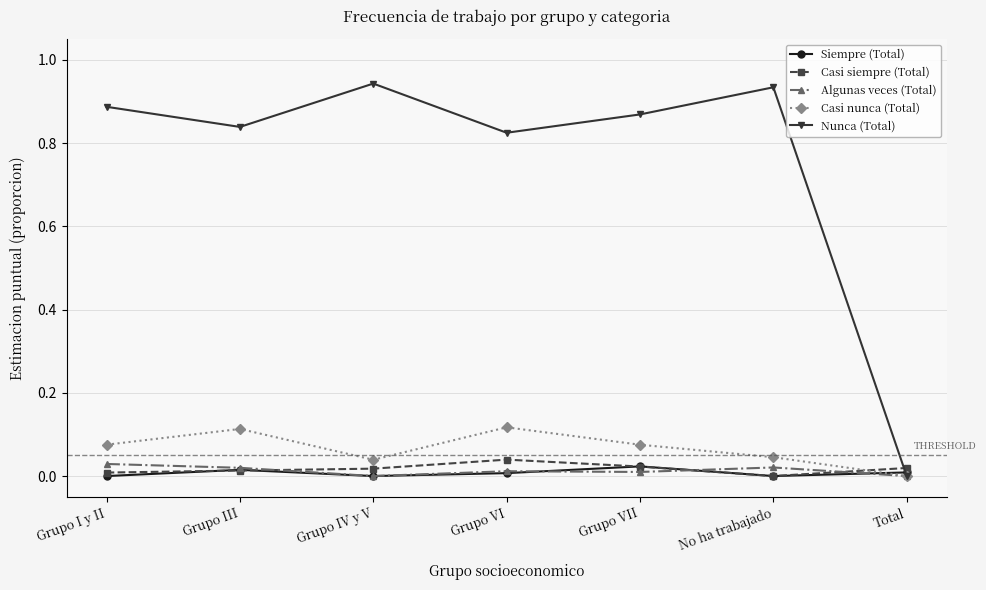

What is the label of the 7th point from the right?

Grupo I y II